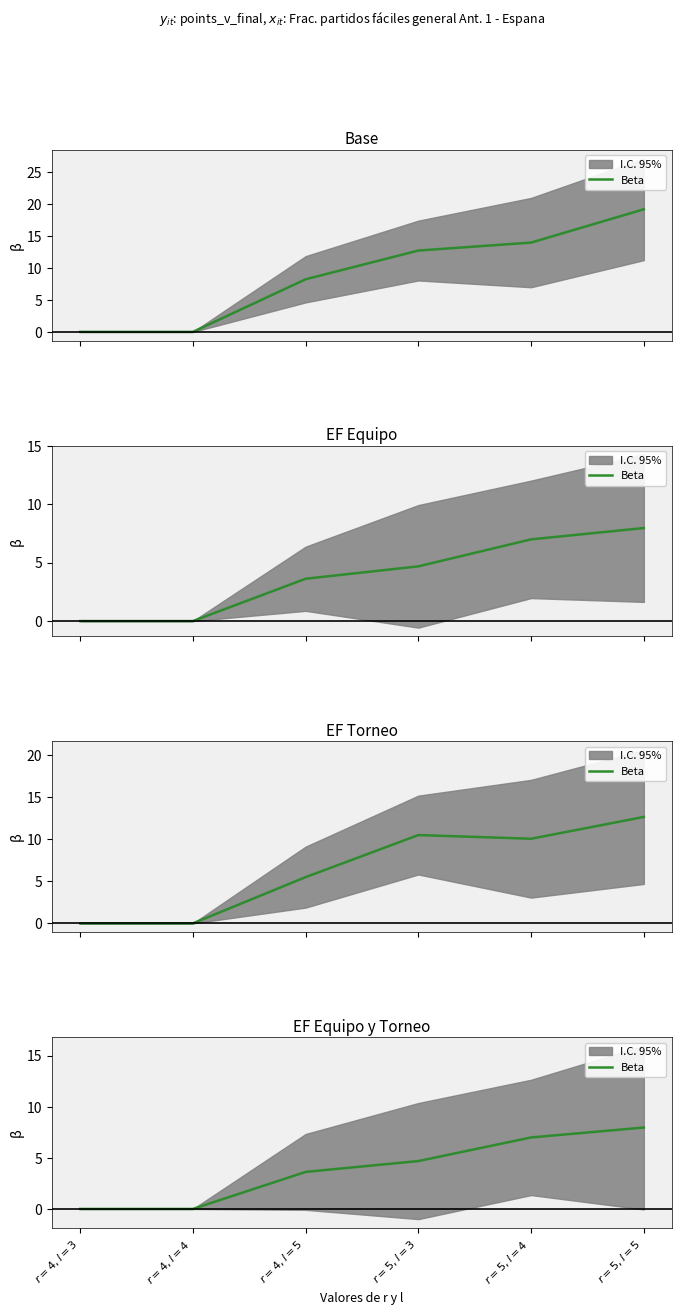

At which label is the value closest to 3?

$r=4,l=5$